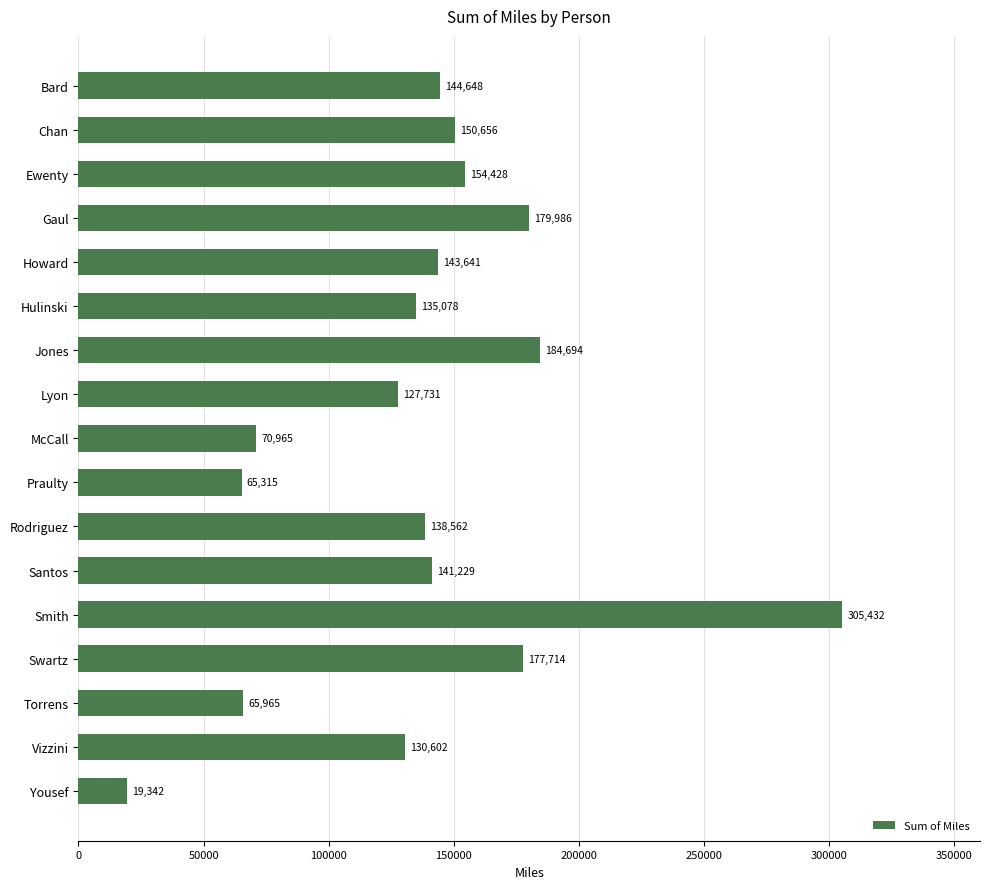

Rank the categories by value from highest to lowest.

Smith, Jones, Gaul, Swartz, Ewenty, Chan, Bard, Howard, Santos, Rodriguez, Hulinski, Vizzini, Lyon, McCall, Torrens, Praulty, Yousef